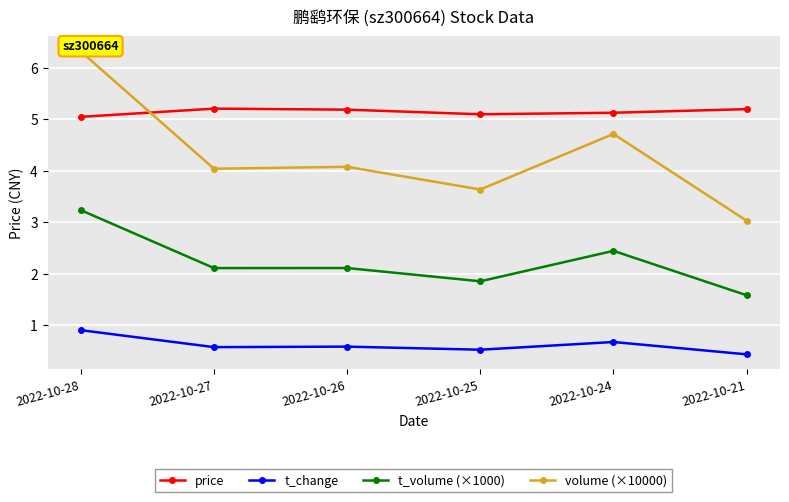

True or false: t_change and volume (×10000) intersect in this chart.

False